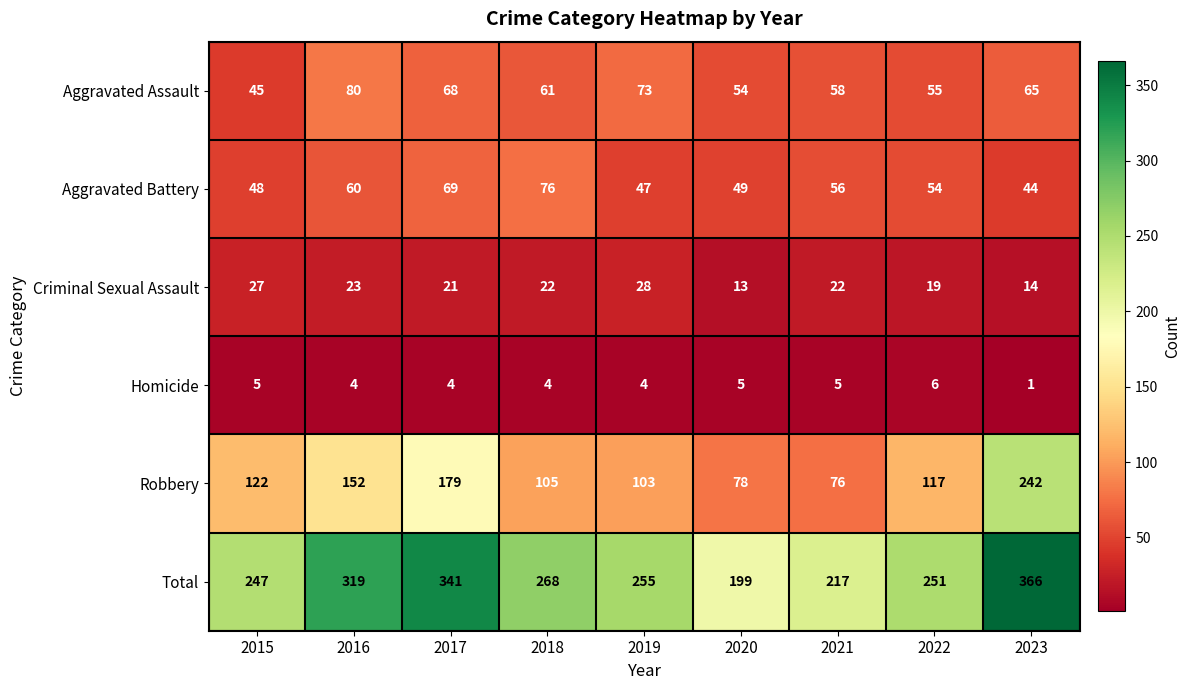

True or false: Robbery has a value of 123 at 2021.

False